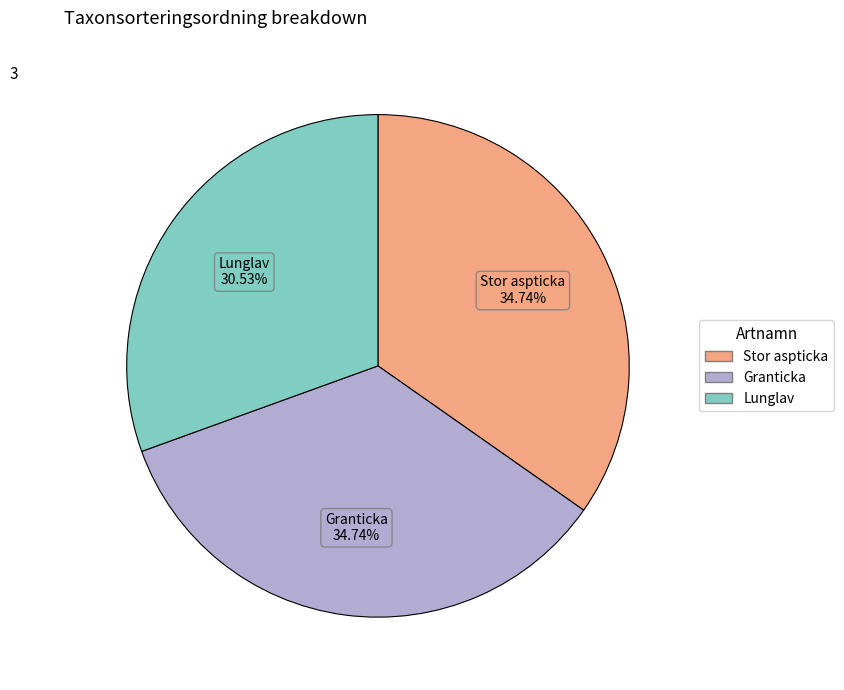

Which slice is the smallest?

Lunglav